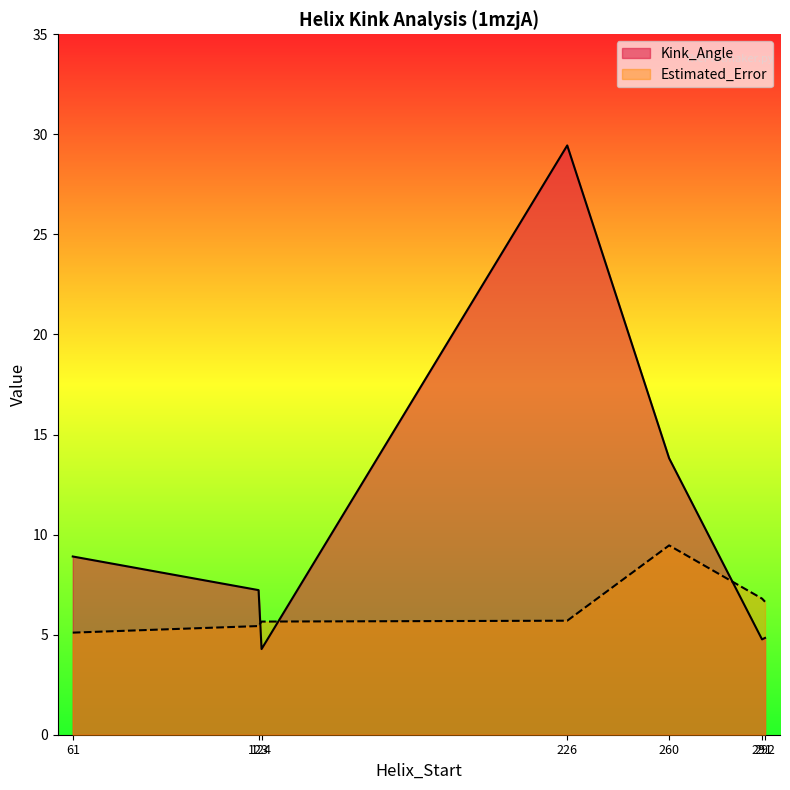

After their last crossing, which series has the higher values: Kink_Angle or Estimated_Error?

Estimated_Error